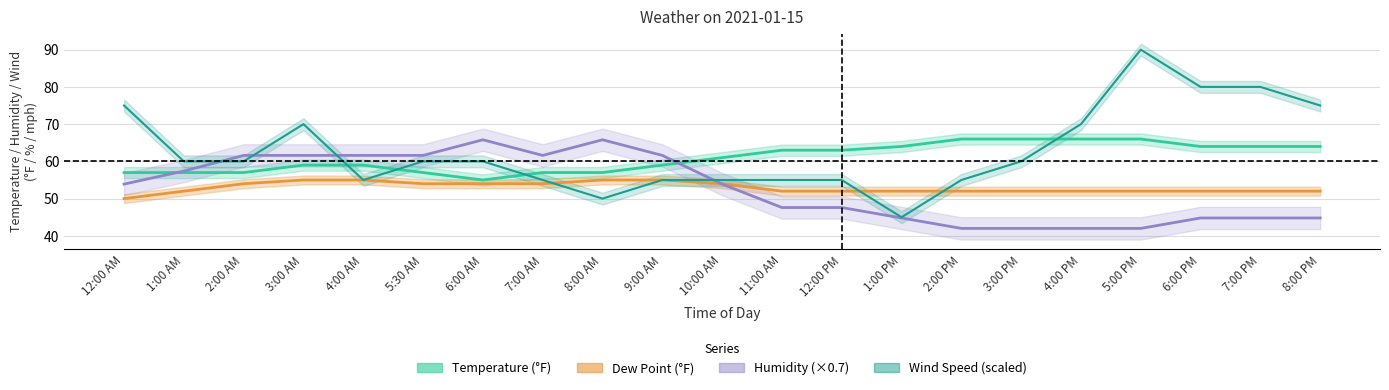

List the series in order of their peak value, lowest first.

Dew Point, Humidity, Temperature, Wind Speed